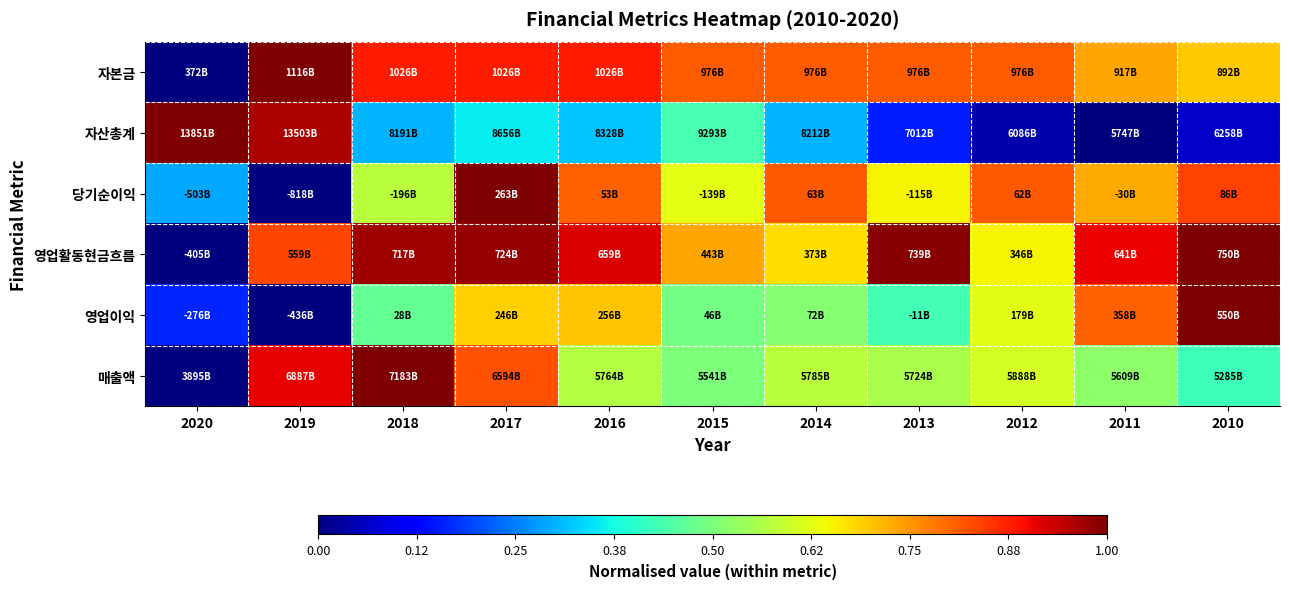

Reading left to right, extract all data points from this chart.

자본금: 2020=0.0	2019=1.0	2018=0.9	2017=0.9	2016=0.9	2015=0.8	2014=0.8	2013=0.8	2012=0.8	2011=0.7	2010=0.7
자산총계: 2020=1.0	2019=1.0	2018=0.3	2017=0.4	2016=0.3	2015=0.4	2014=0.3	2013=0.2	2012=0.0	2011=0.0	2010=0.1
당기순이익: 2020=0.3	2019=0.0	2018=0.6	2017=1.0	2016=0.8	2015=0.6	2014=0.8	2013=0.7	2012=0.8	2011=0.7	2010=0.8
영업활동현금흐름: 2020=0.0	2019=0.8	2018=1.0	2017=1.0	2016=0.9	2015=0.7	2014=0.7	2013=1.0	2012=0.6	2011=0.9	2010=1.0
영업이익: 2020=0.2	2019=0.0	2018=0.5	2017=0.7	2016=0.7	2015=0.5	2014=0.5	2013=0.4	2012=0.6	2011=0.8	2010=1.0
매출액: 2020=0.0	2019=0.9	2018=1.0	2017=0.8	2016=0.6	2015=0.5	2014=0.6	2013=0.6	2012=0.6	2011=0.5	2010=0.4